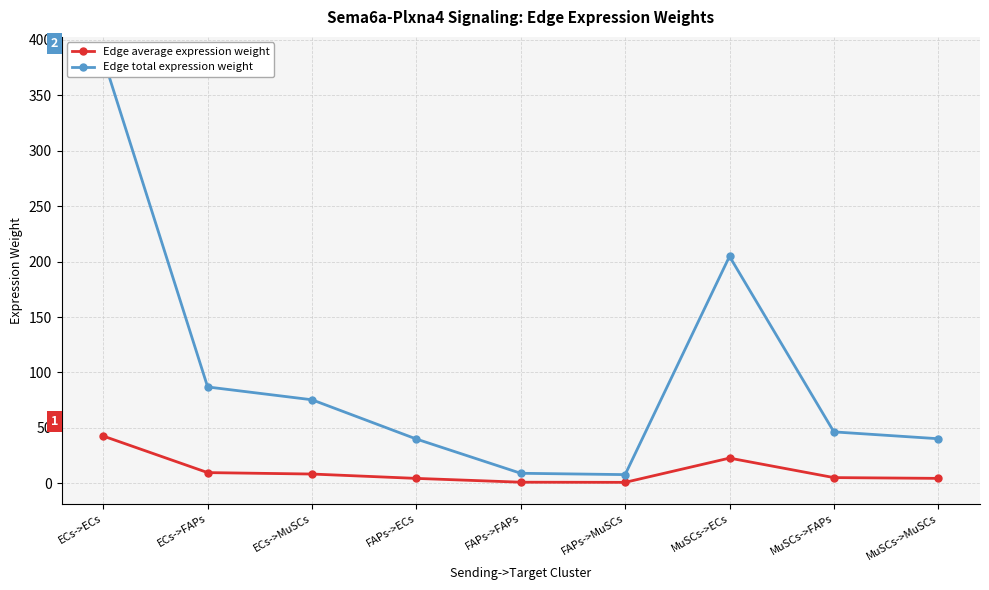

Where is the first local maximum for Edge total expression weight?

MuSCs->ECs